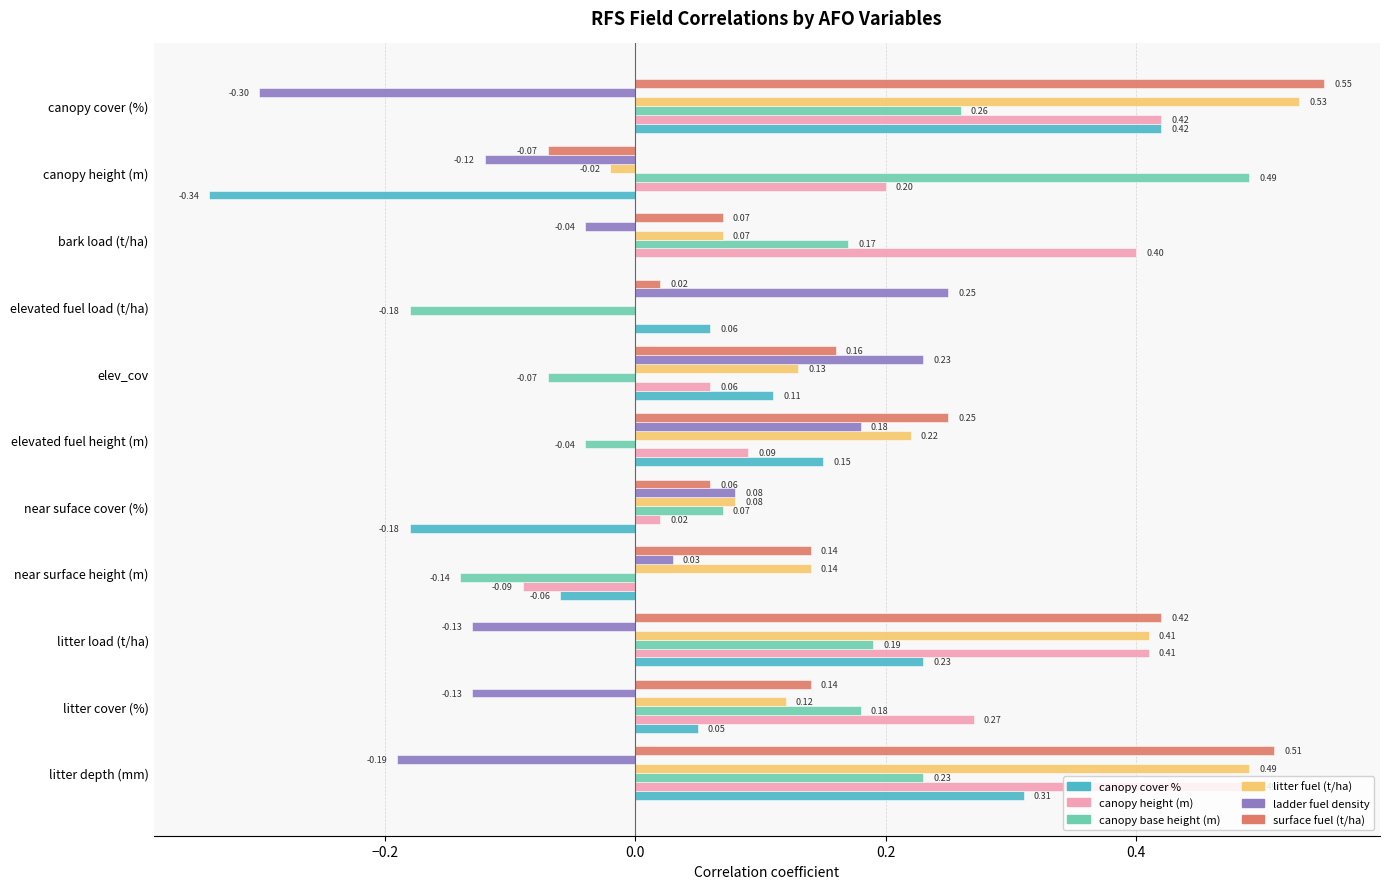

Which series changed the most between elev_cov and bark load (t/ha)?

canopy height (m)